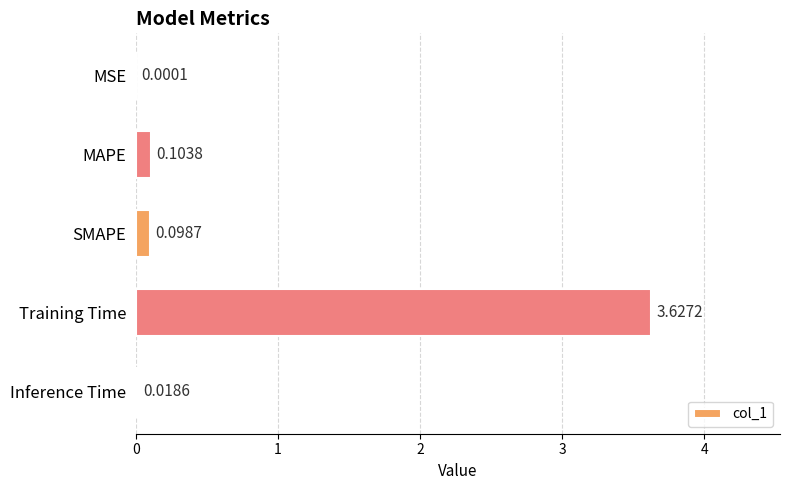

Which category has the highest value across all series?

Training Time